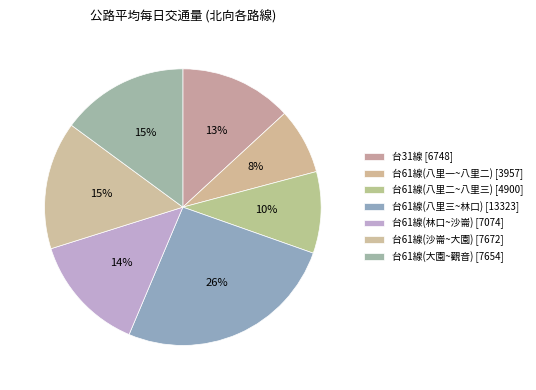

What percentage is NOT represented by 台61線(八里二~八里三)?

90.5%